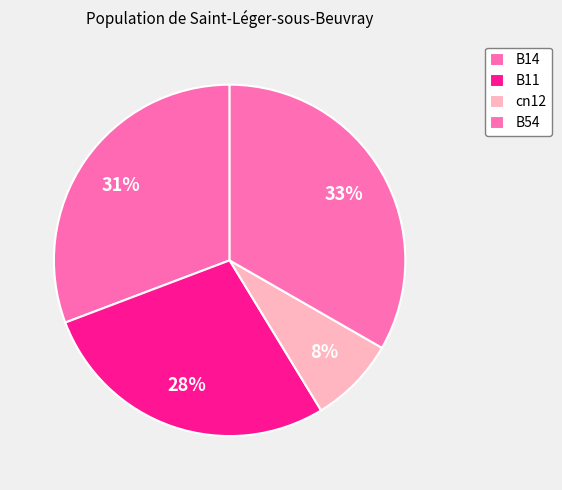

What is the largest slice in the pie chart?

B54